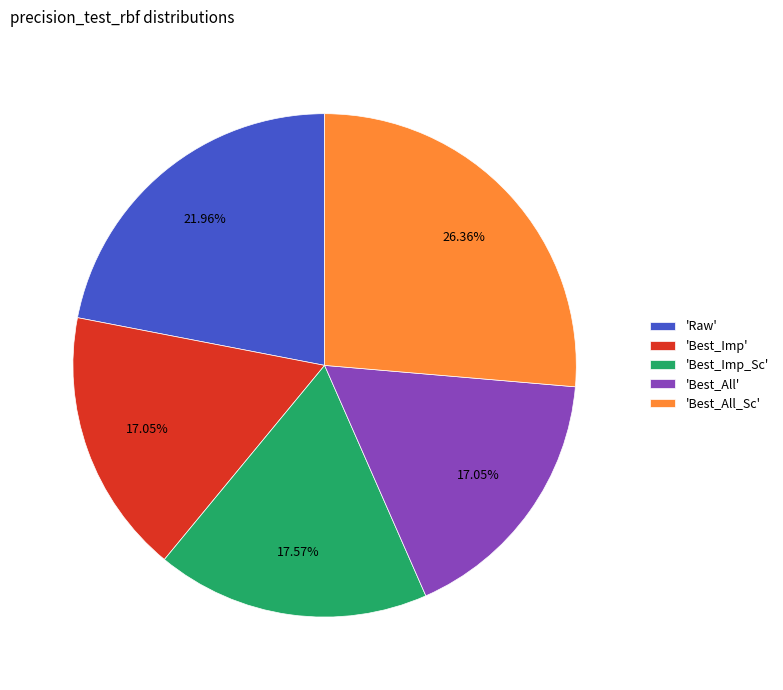

Count the number of slices in the pie.

5